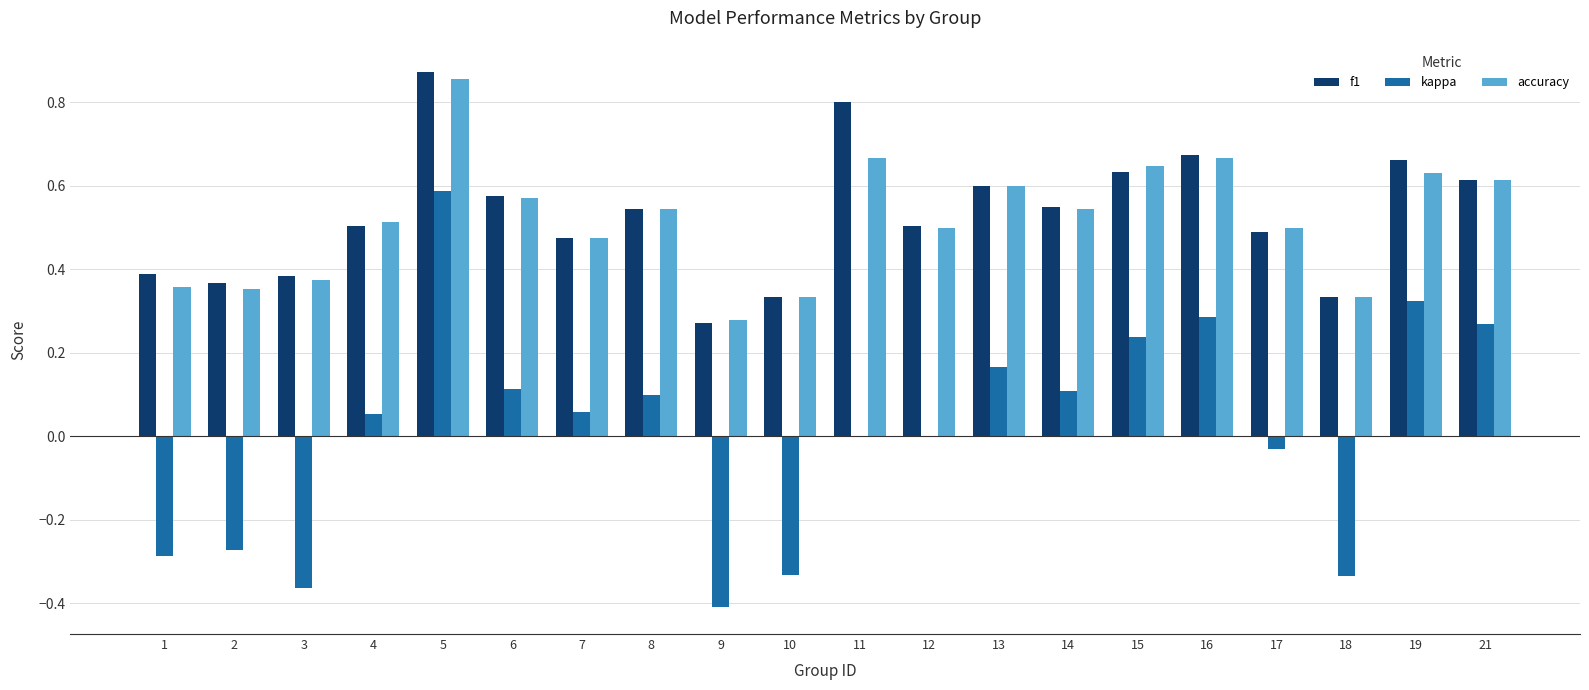

What is the sum of the f1 values at 8 and 12?

1.1